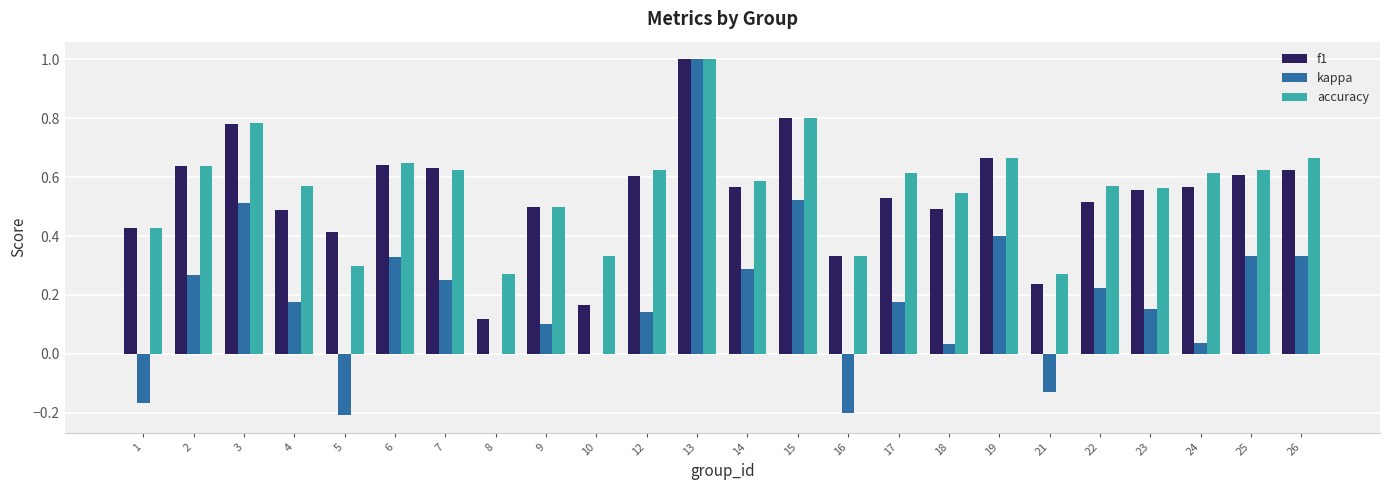

What is the sum of the f1 values at 3 and 16?

1.1